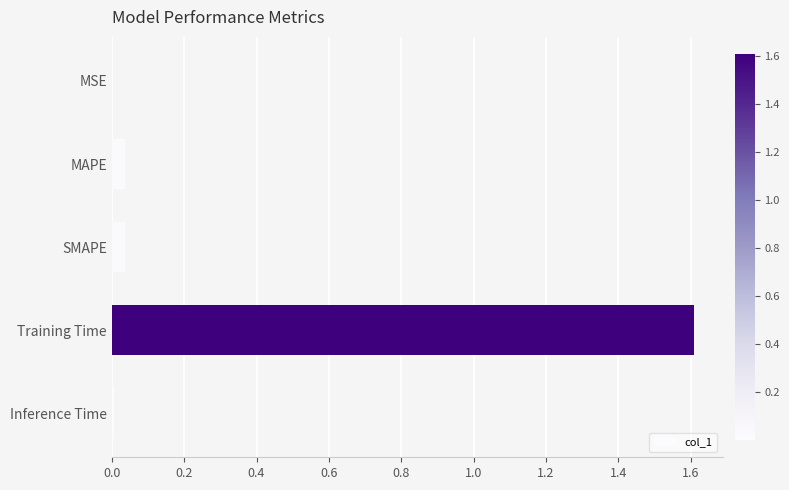

Which category has the highest value across all series?

Training Time